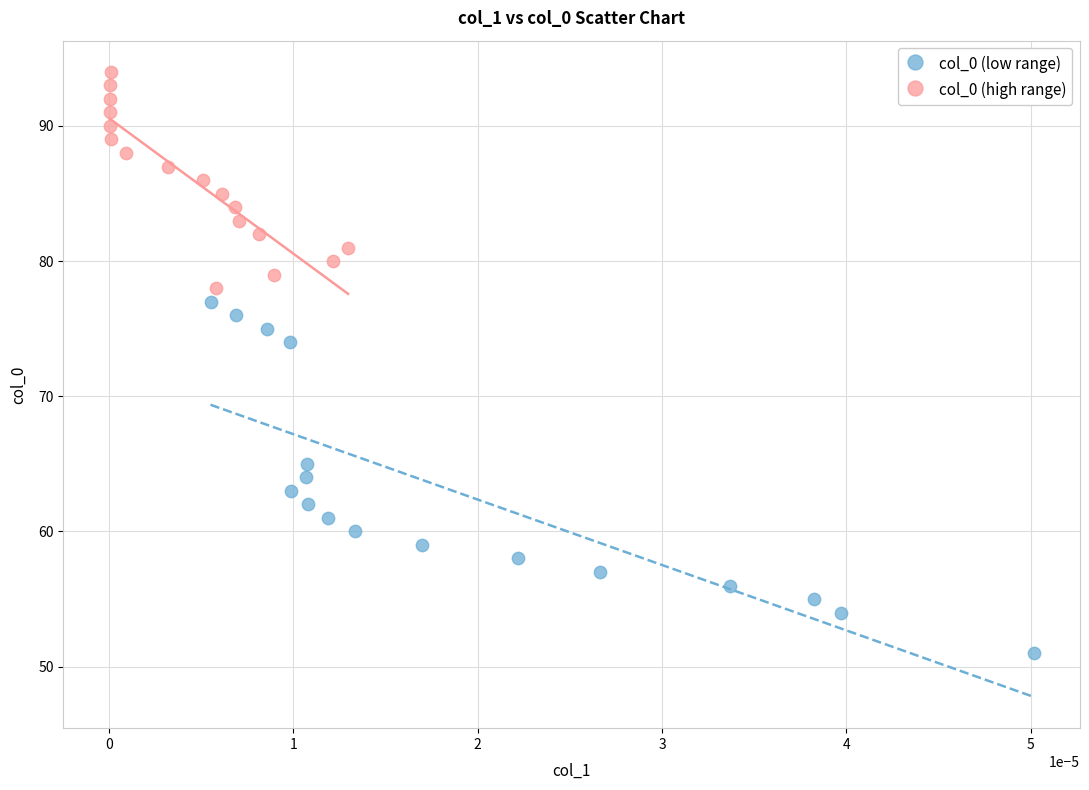

Which series has the largest Y range (max minus min)?

col_0 (low range)